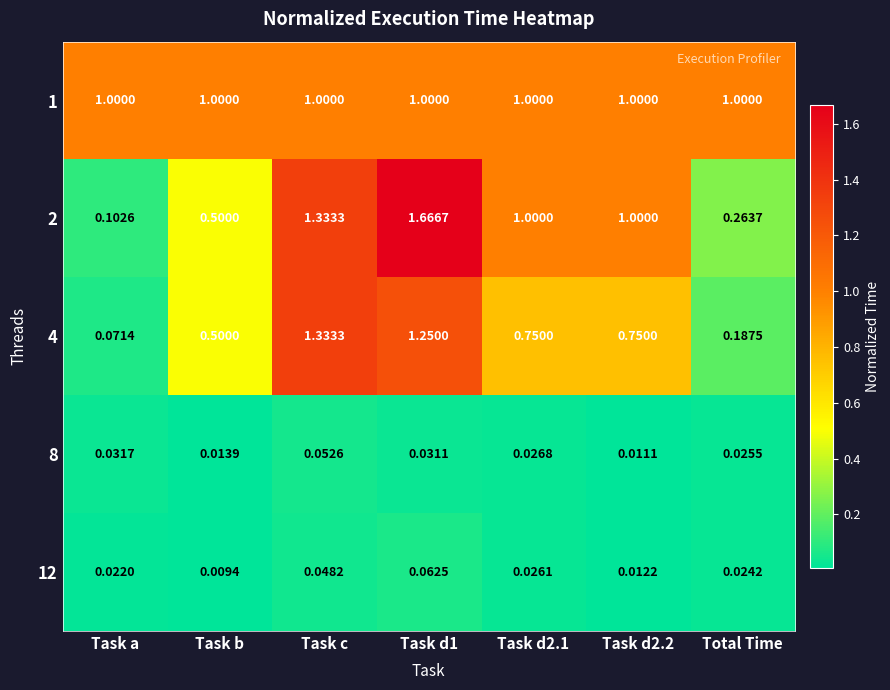

Which series has the widest spread of values?

2